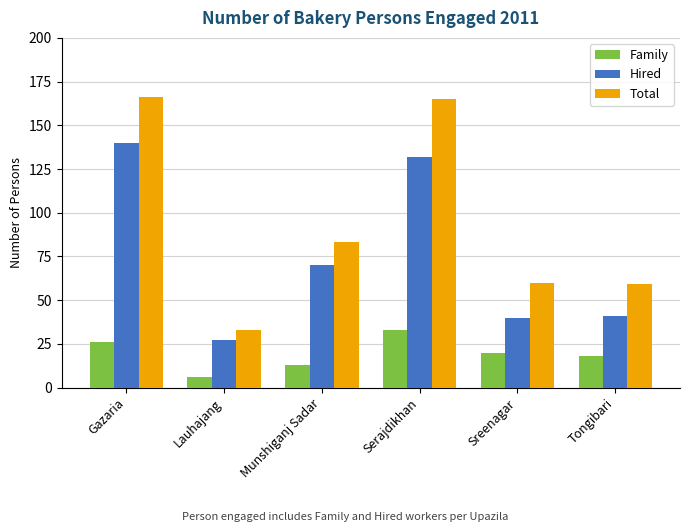

Which series has the widest spread of values?

Total